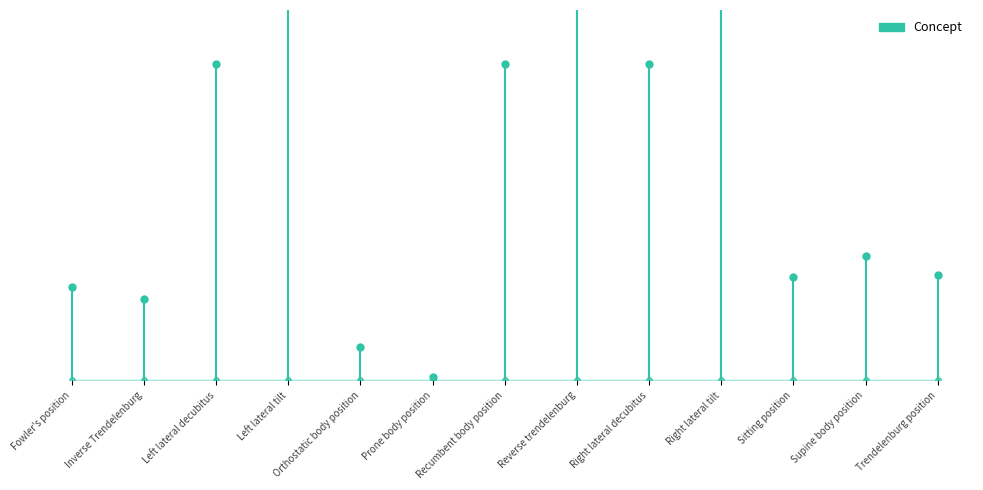

Where is the data nearest to the value 15106003?

Fowler's position